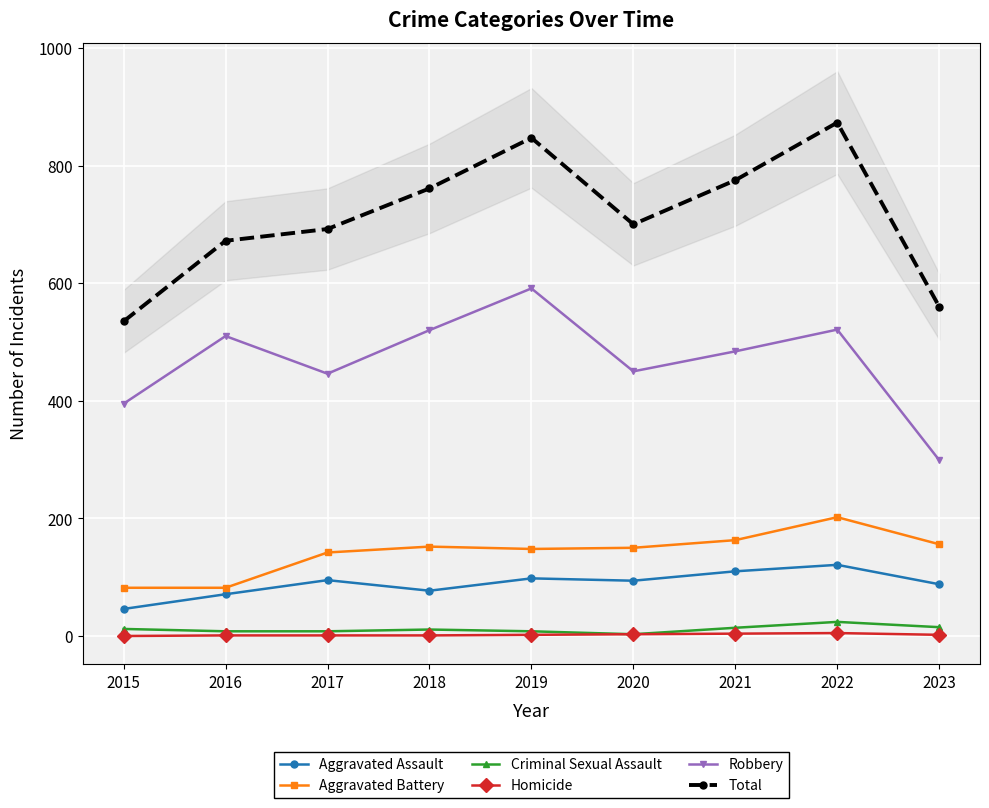

The value of Aggravated Assault at 2016 is 110. True or false?

False